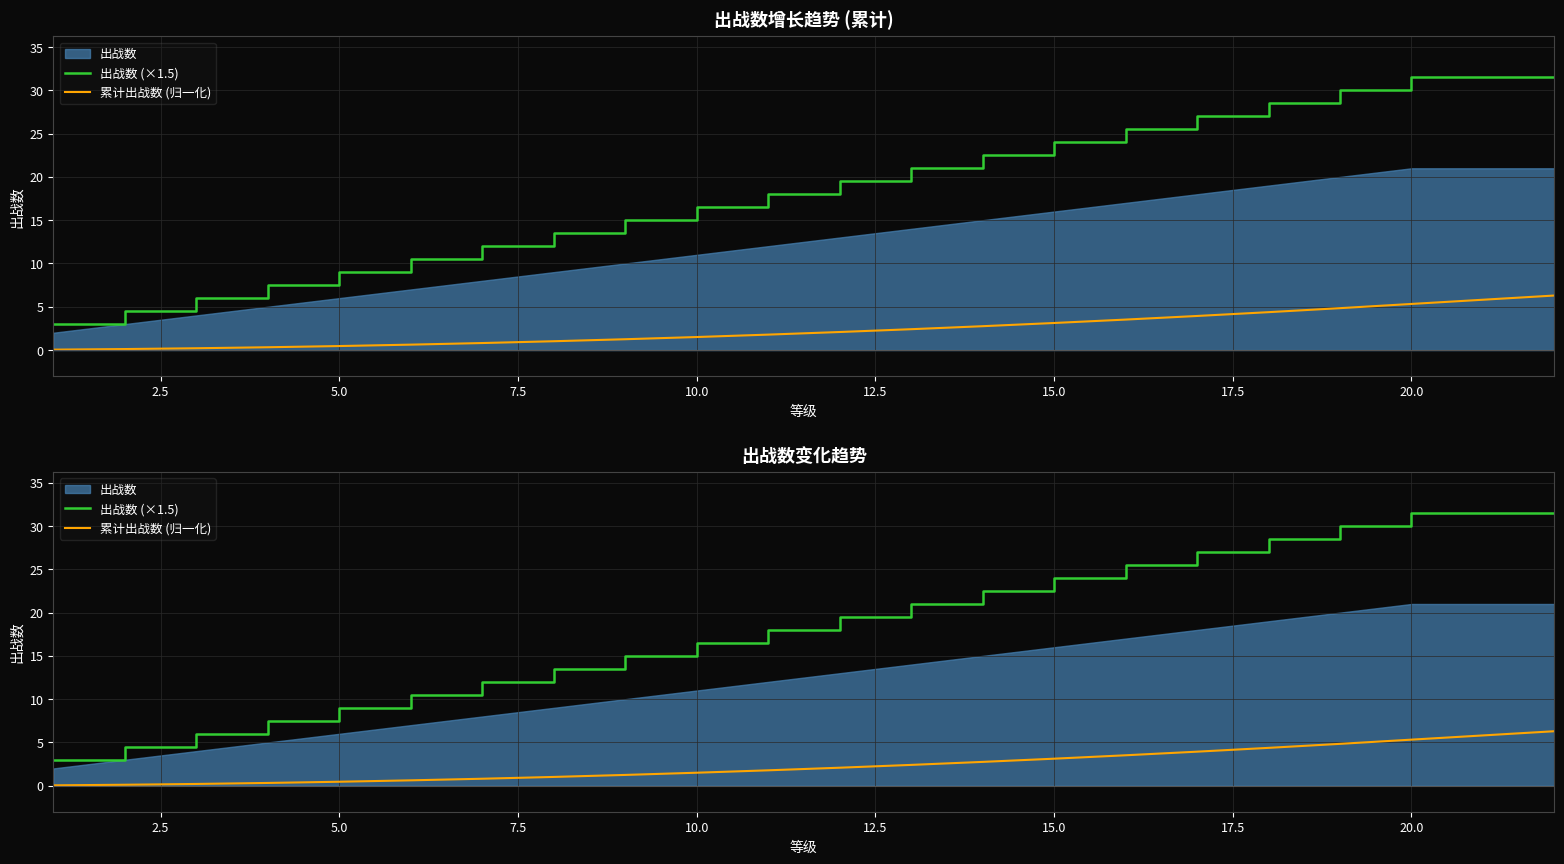

True or false: 出战数 (×1.5) and 累计出战数 (归一化) cross at least once.

False